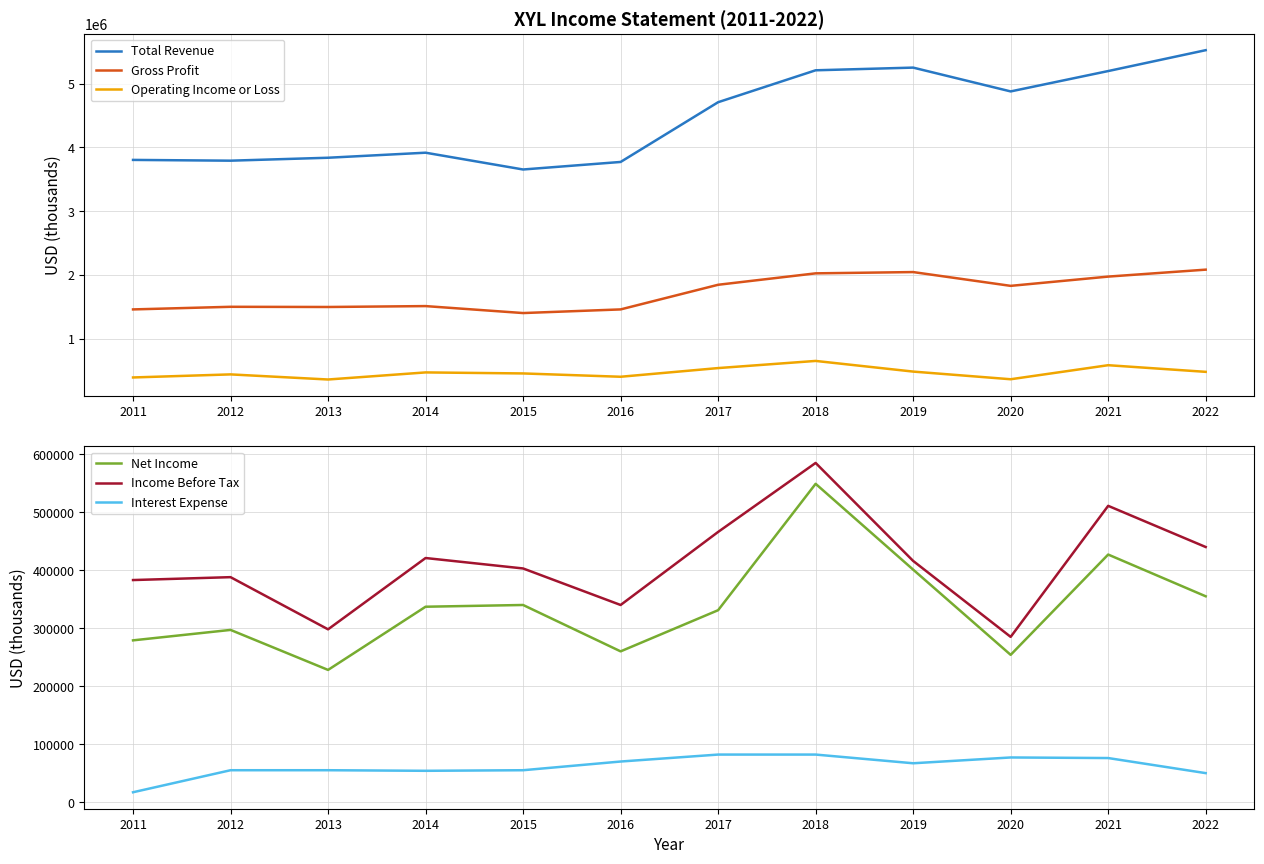

How many data points in Gross Profit are less than 1830000?

6